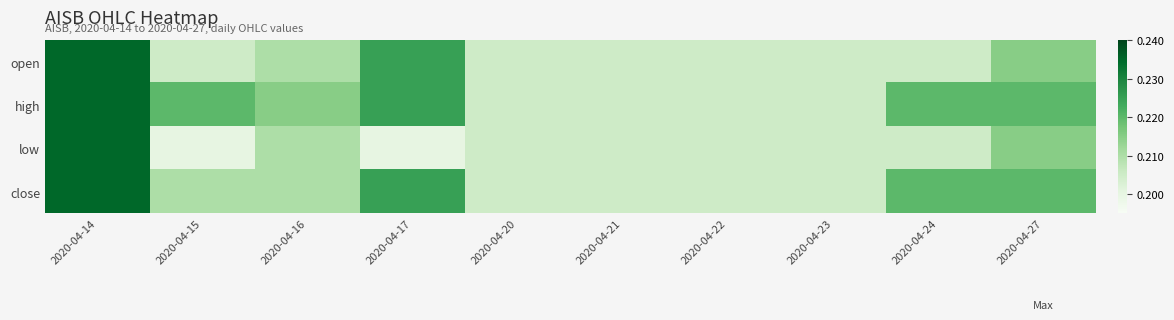

Between 2020-04-14 and 2020-04-20, which is larger?

2020-04-14